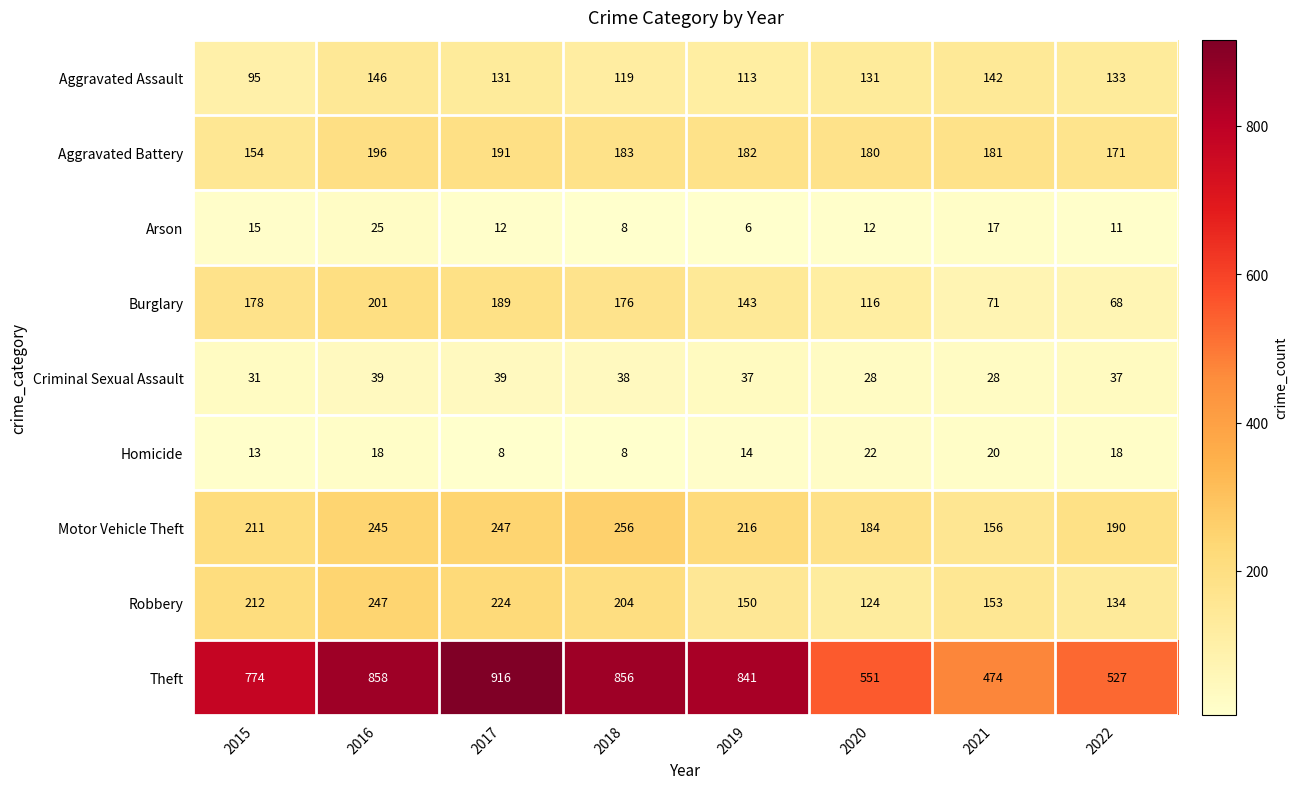

List the series in order of their peak value, lowest first.

Homicide, Arson, Criminal Sexual Assault, Aggravated Assault, Aggravated Battery, Burglary, Robbery, Motor Vehicle Theft, Theft